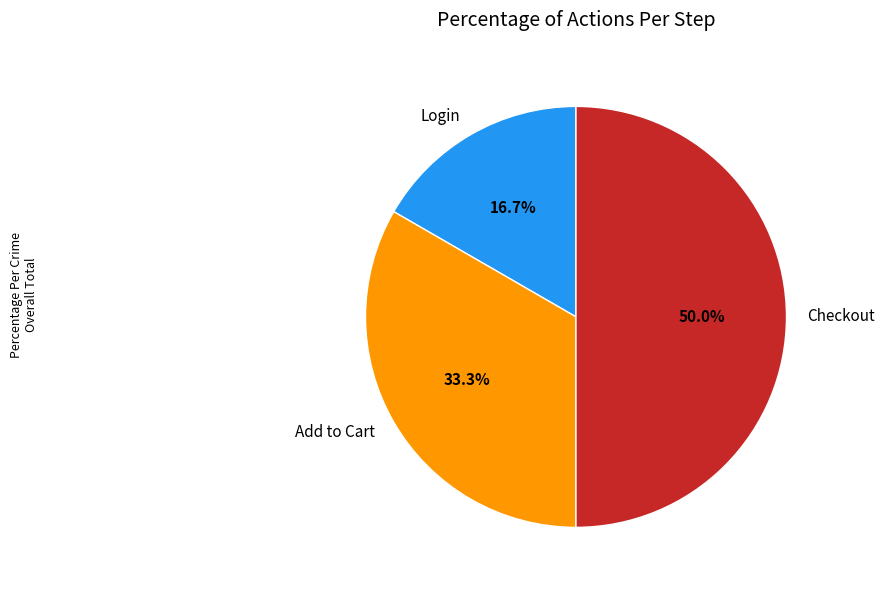

Combined, do Checkout and Add to Cart account for over 50%?

Yes